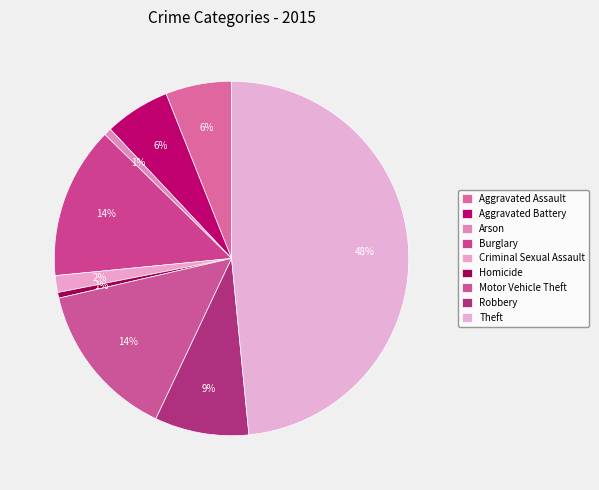

True or false: Arson accounts for 9% of the total.

False